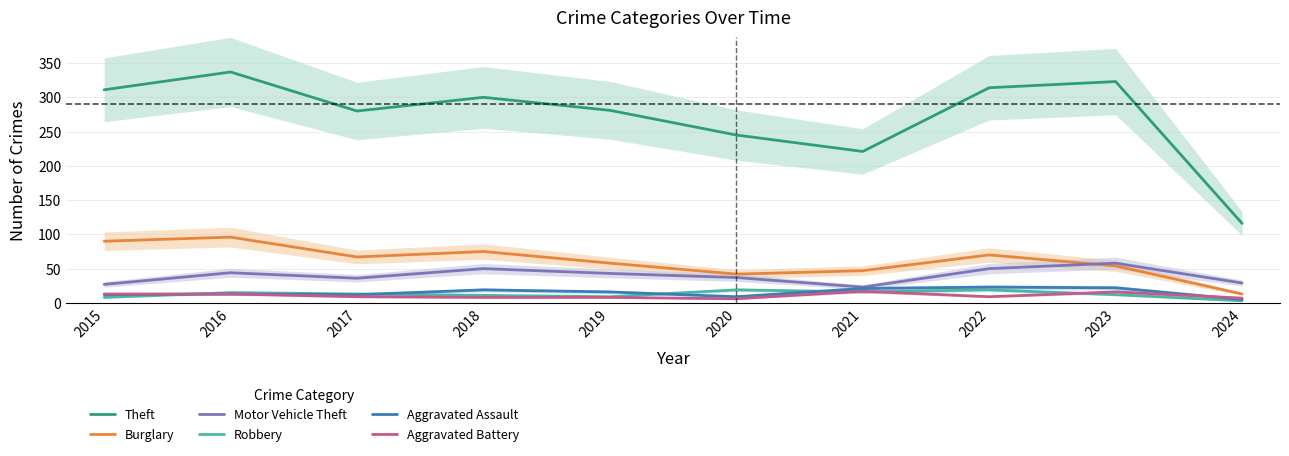

What is the difference between the highest and lowest values at 2017?

271